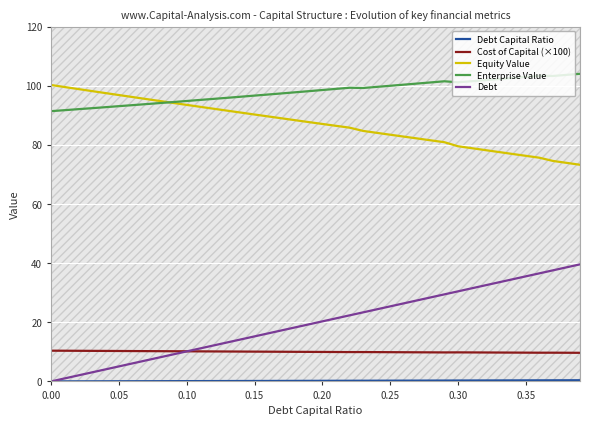

True or false: Debt Capital Ratio and Debt intersect in this chart.

False